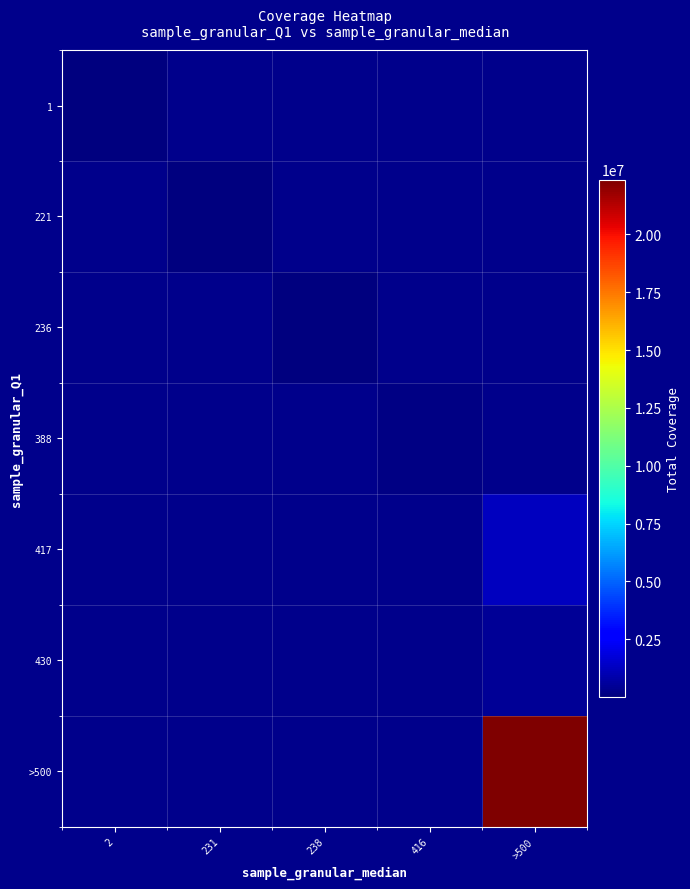

Which category has the highest value across all series?

>500